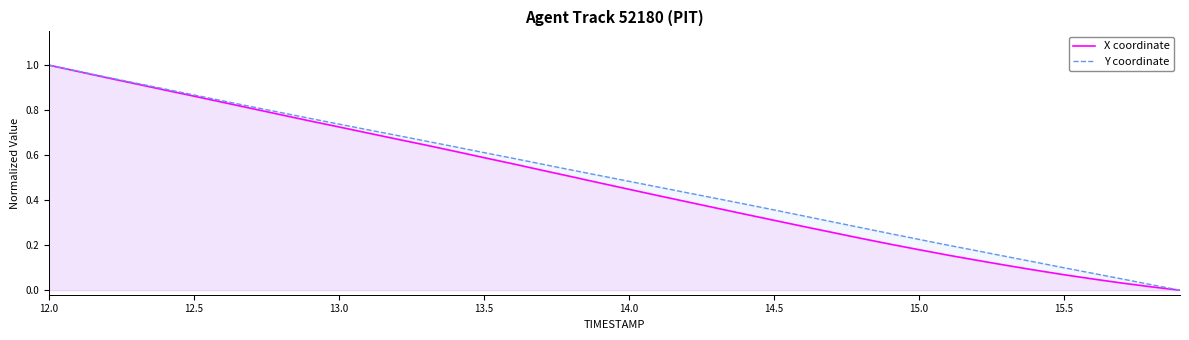

At how many categories does at least one series exceed 0?

39